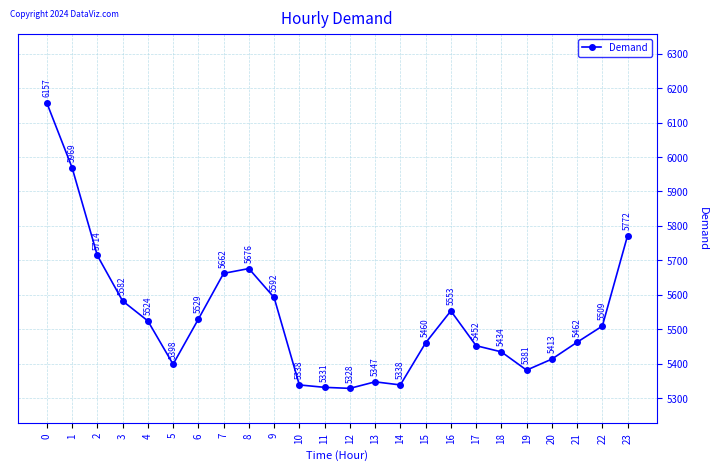

Is it true that the value at 11 is 5331?

True